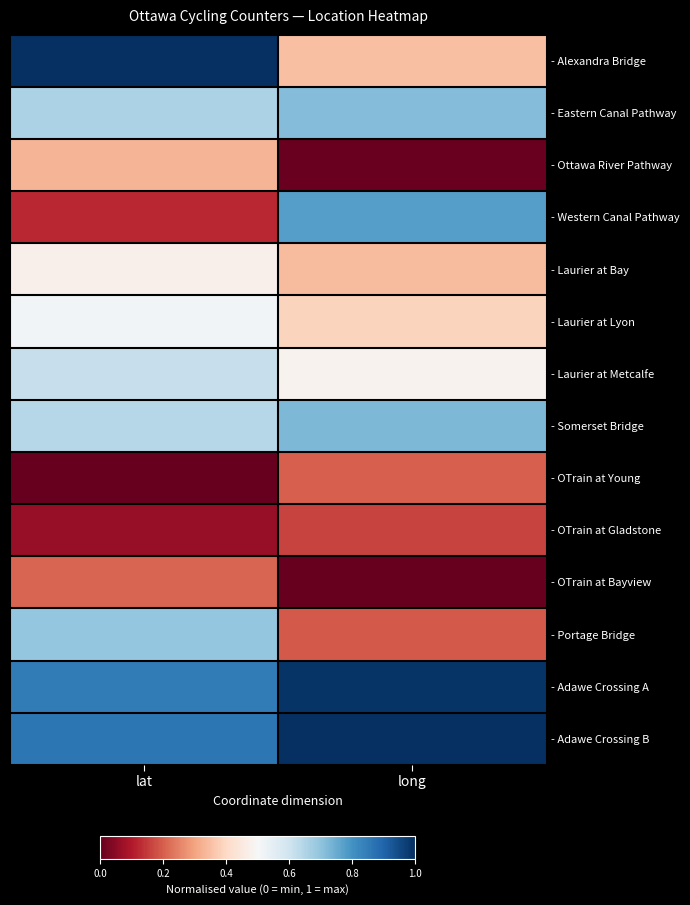

How many series are shown in this chart?

14